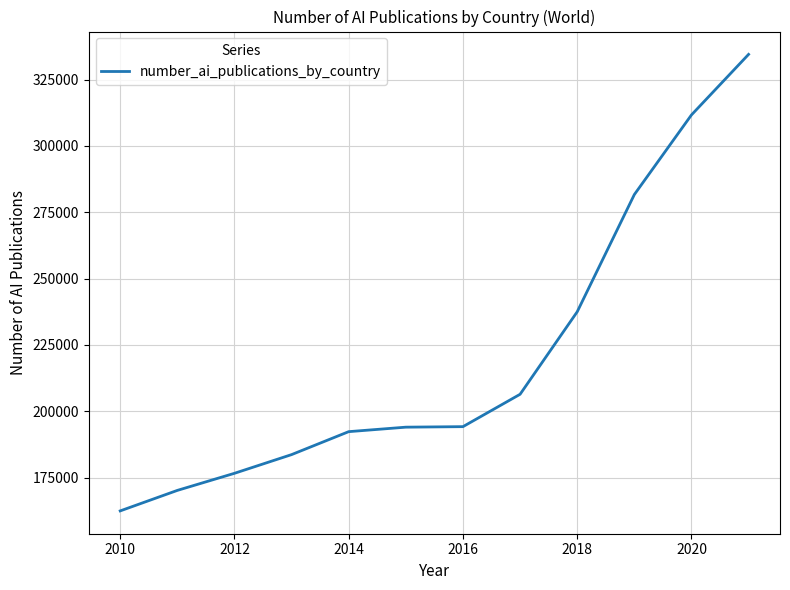

What is the difference between the maximum and minimum values?

172053